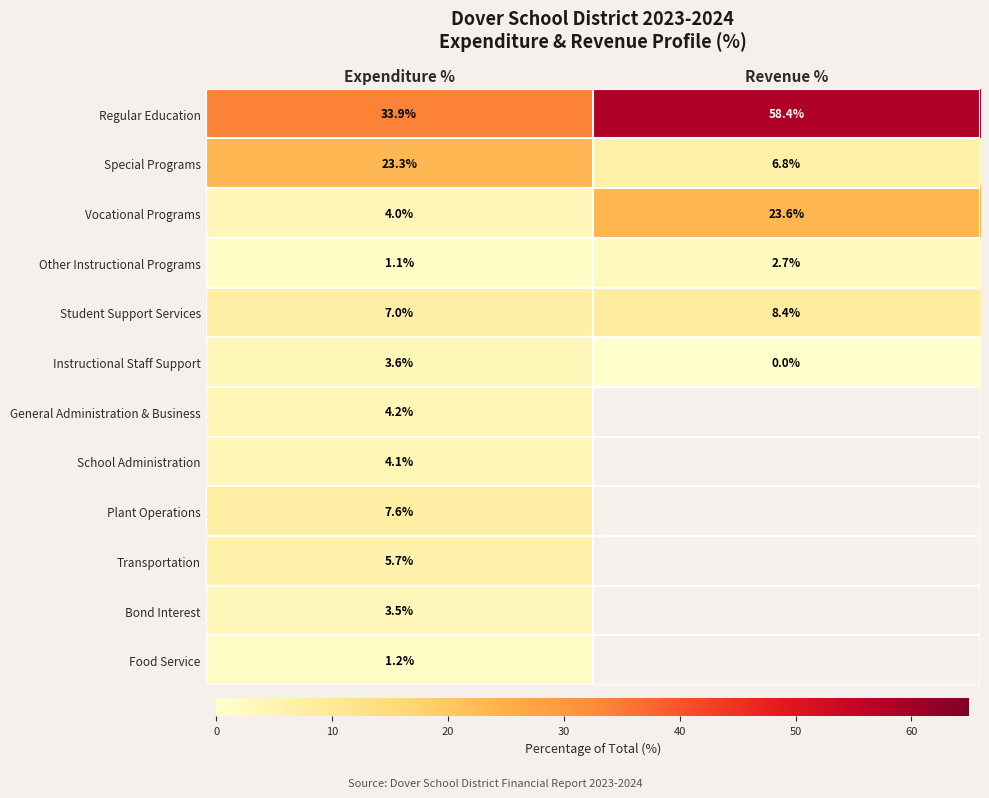

Which category has the lowest value in the Other Instructional Programs series?

Expenditure %